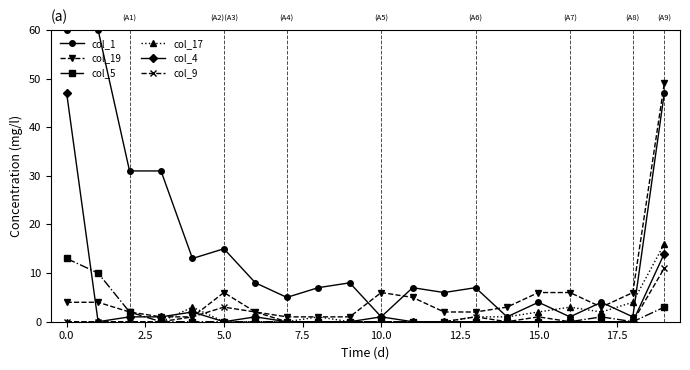

True or false: col_17 has more than 0 interior local peaks.

True